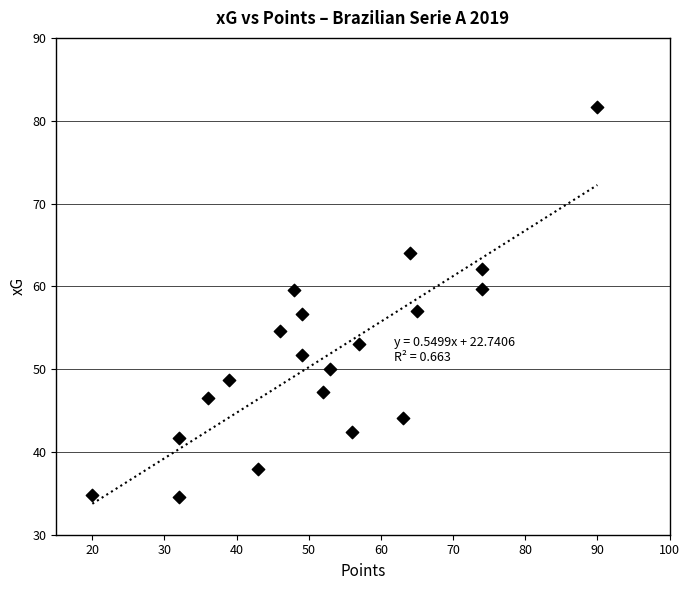

What is the range of Y values (max minus min)?

47.0